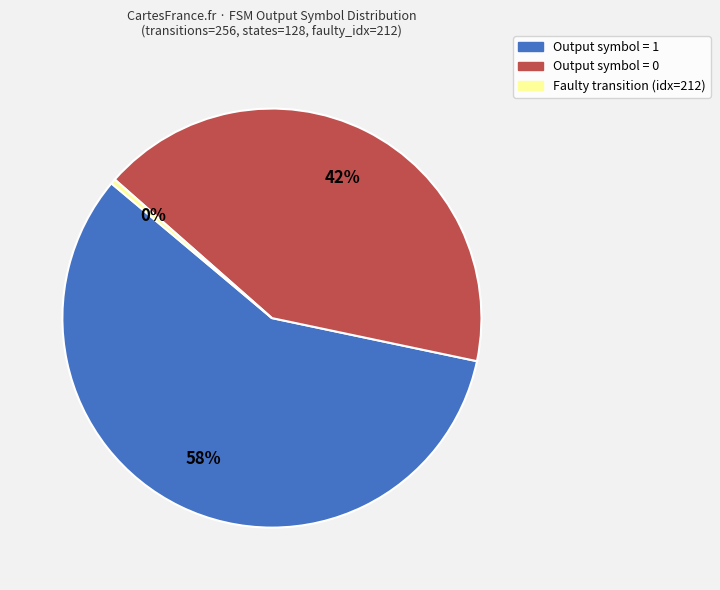

To the nearest percent, what is the average slice percentage?

33%